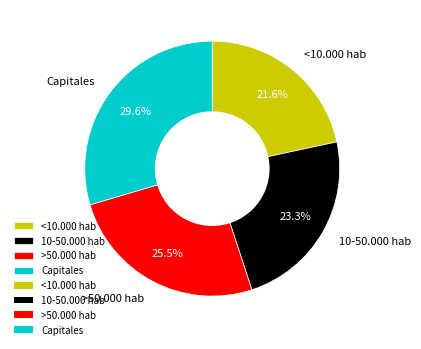

To the nearest percent, what is the average slice percentage?

25%